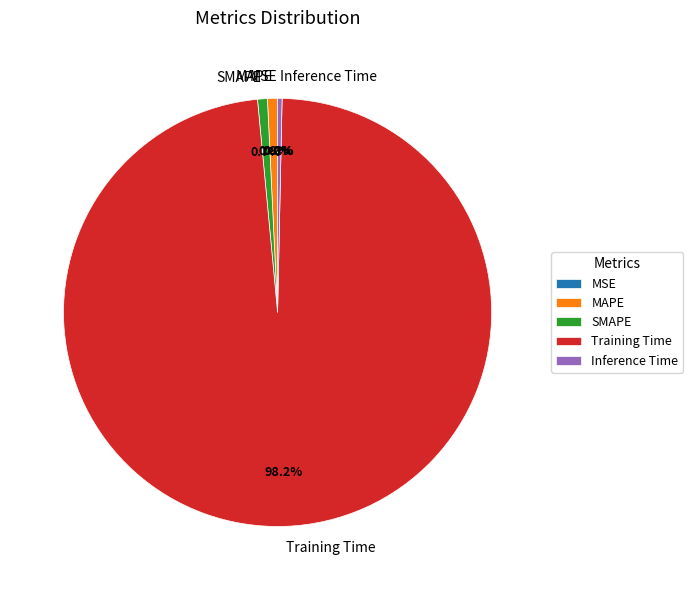

What is the total percentage of SMAPE and MAPE?

1.5%